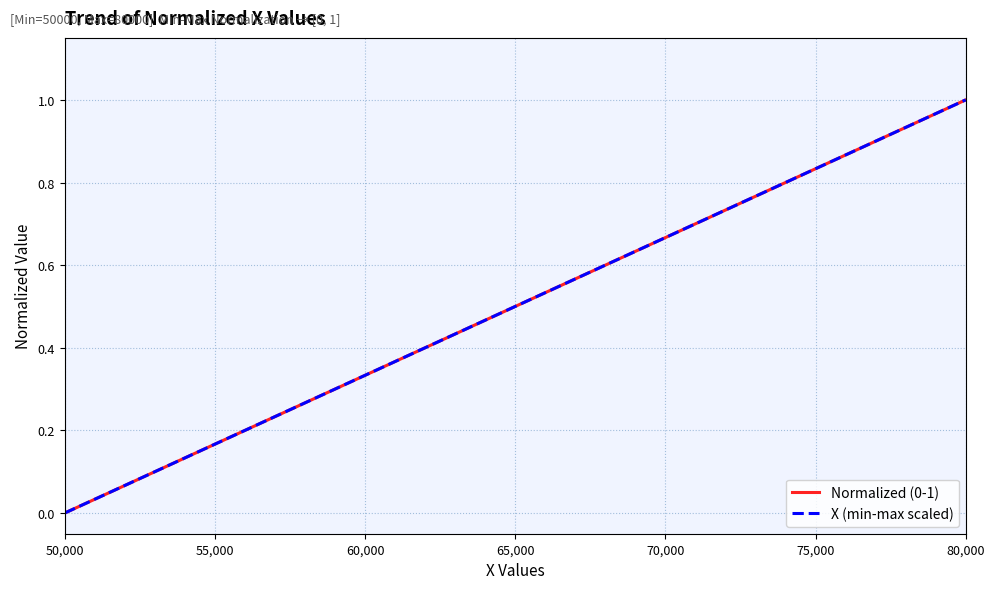

True or false: X (min-max scaled) and Normalized (0-1) intersect in this chart.

False